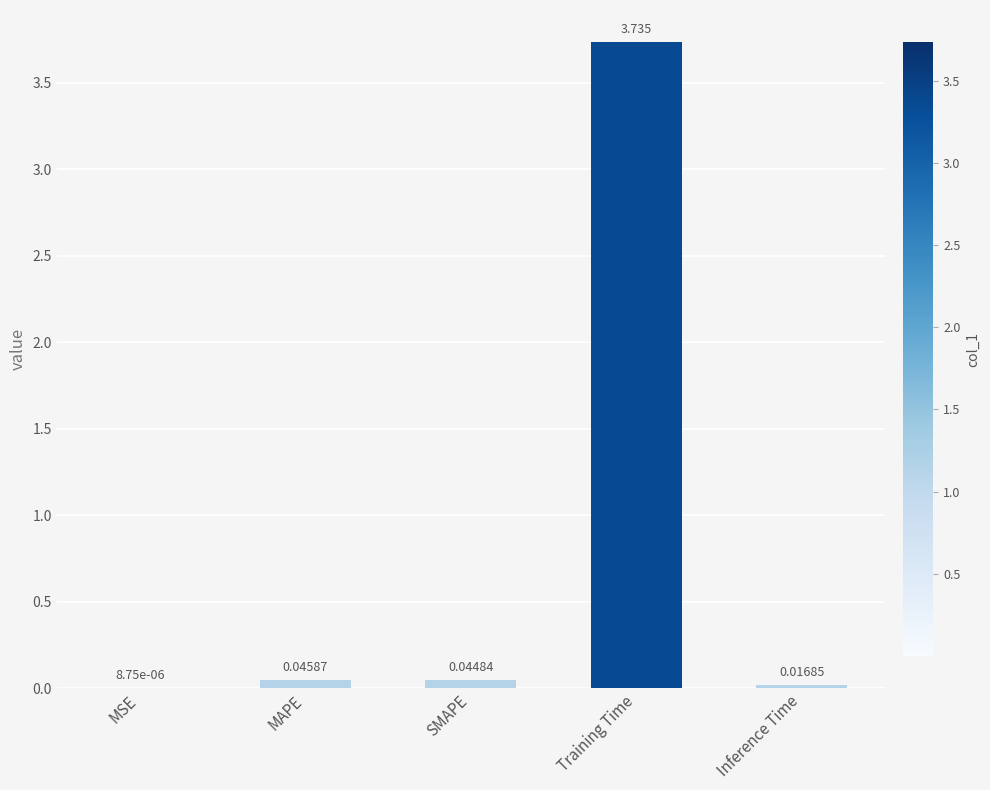

At which category does the chart reach its peak across all series?

Training Time